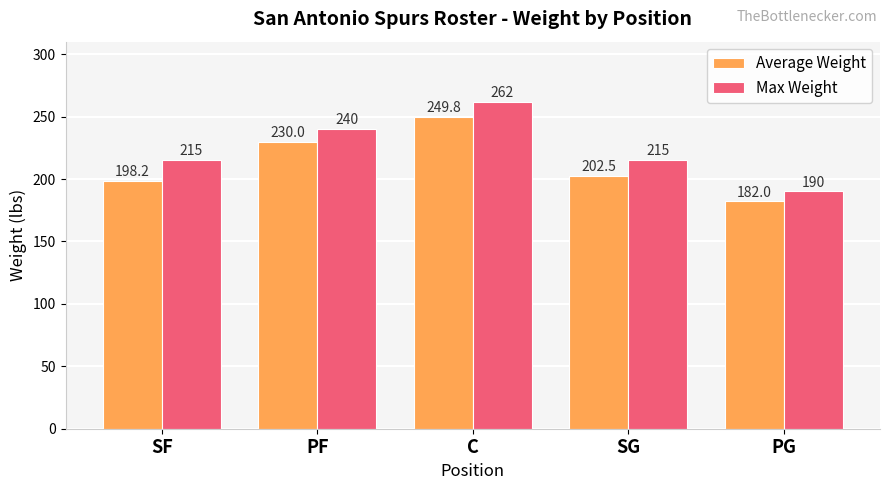

At how many categories does at least one series exceed 231?

2